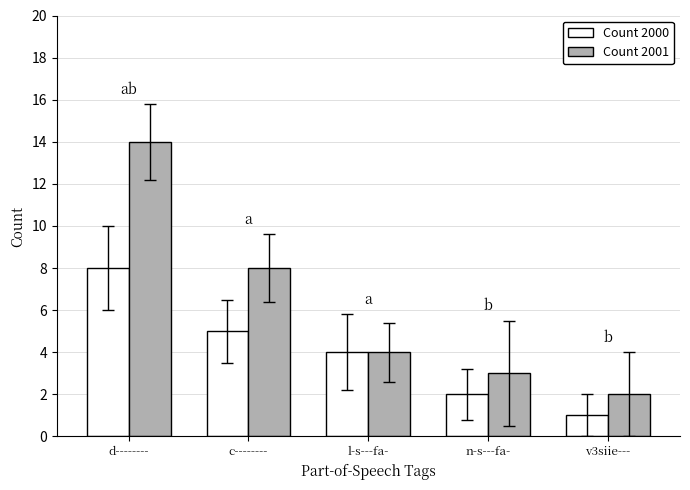

What is the average value of the Count 2001 series?

6